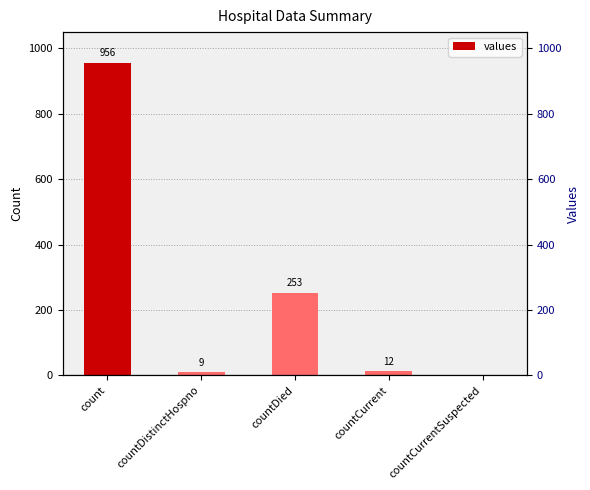

What is the difference between the values at countCurrentSuspected and countDistinctHospno?

9